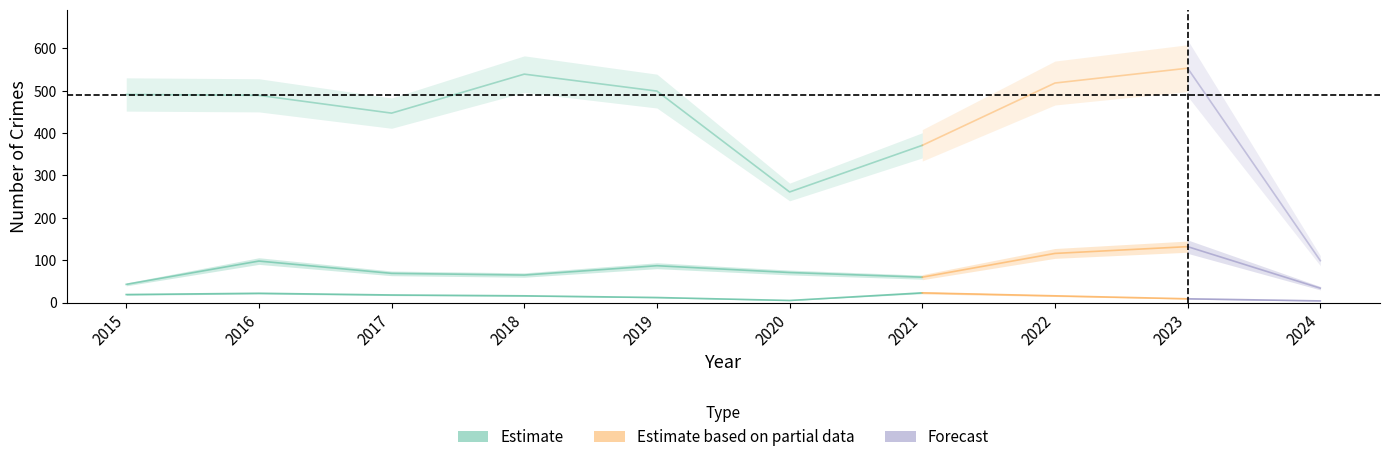

At how many categories does at least one series exceed 370?

8